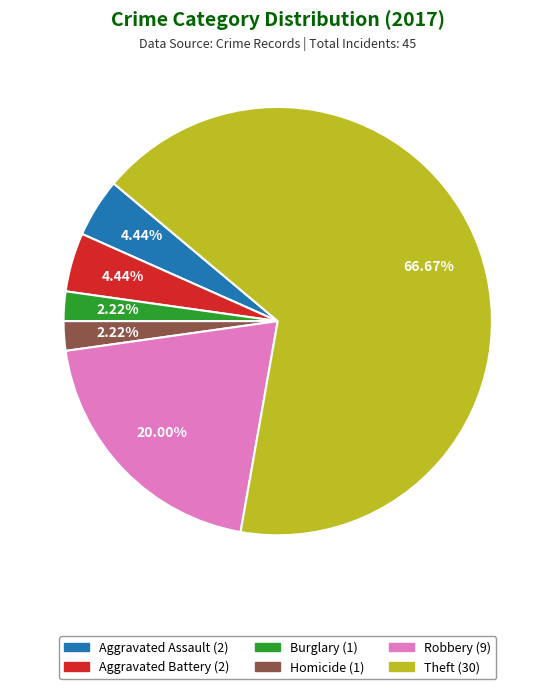

Does any single category account for the majority?

Yes